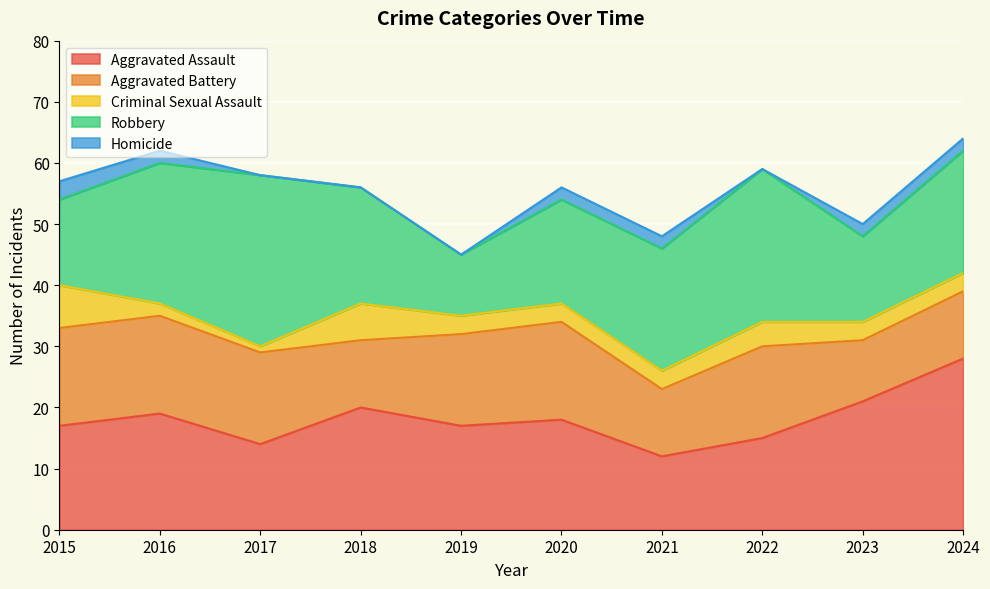

What is the lowest value of the Aggravated Assault series?

12